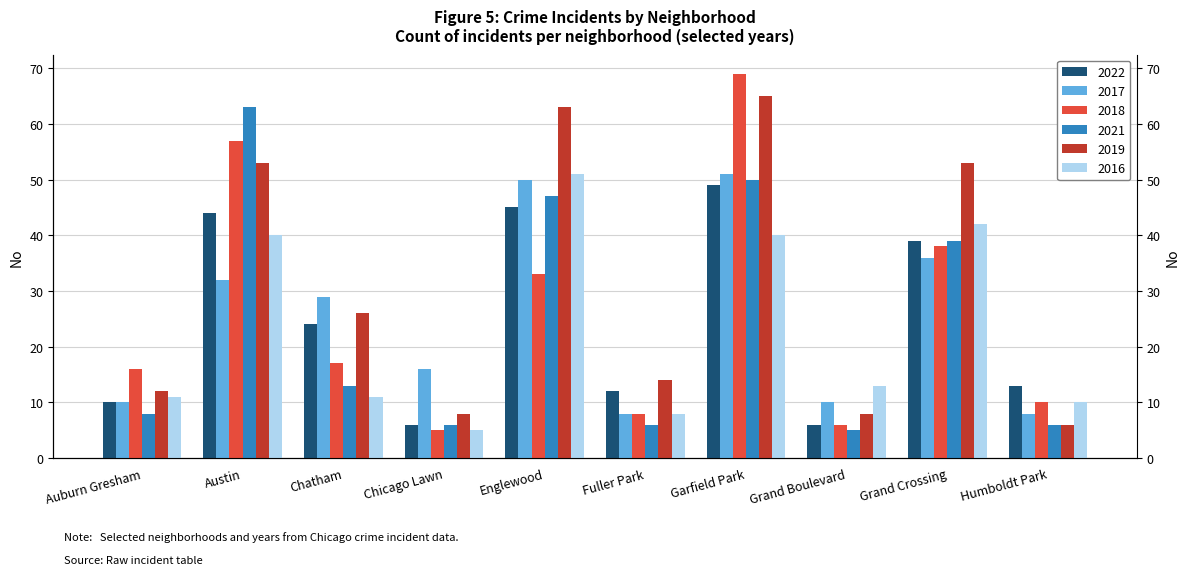

What is the difference between the maximum and second lowest values in the 2022 series?

43